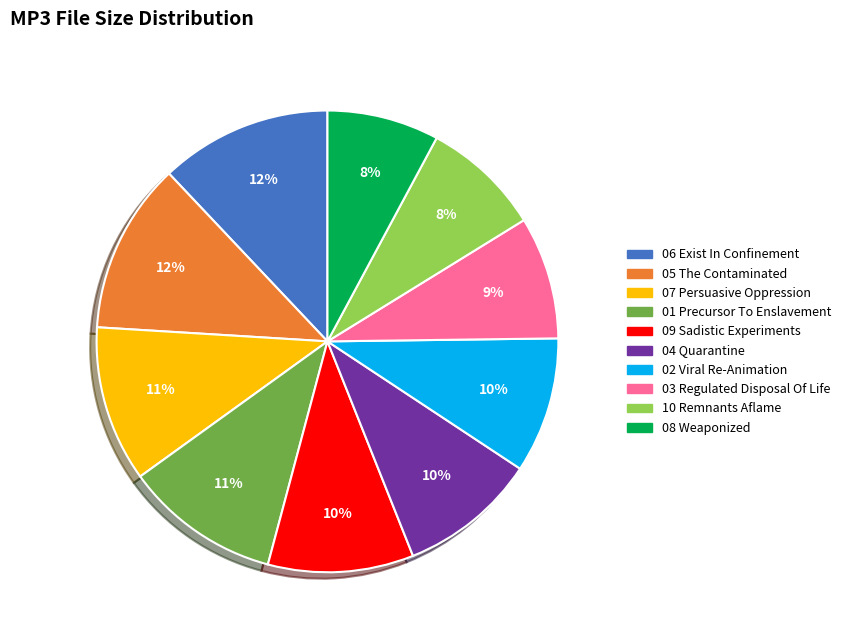

Does any single category account for the majority?

No